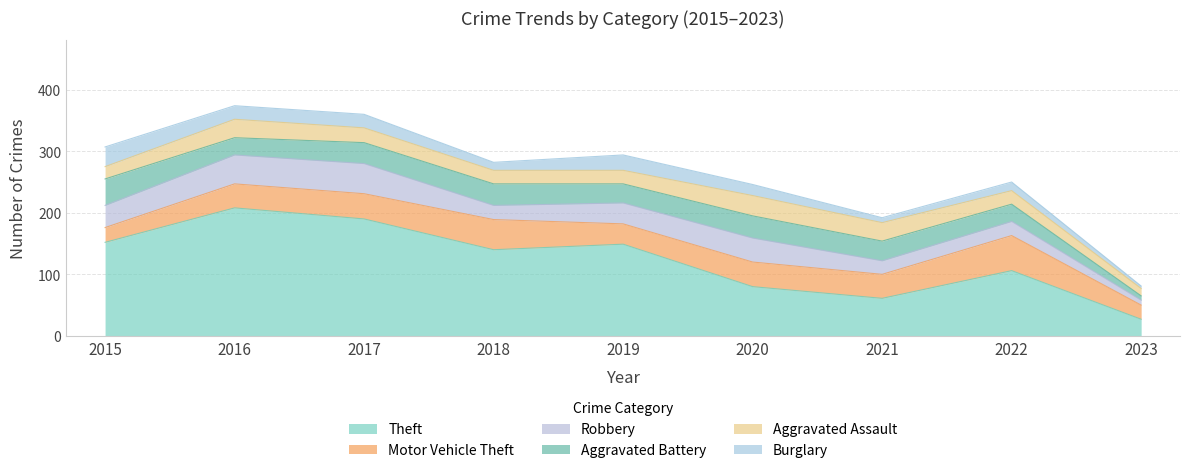

What is the difference between the Theft values at 2022 and 2021?

45